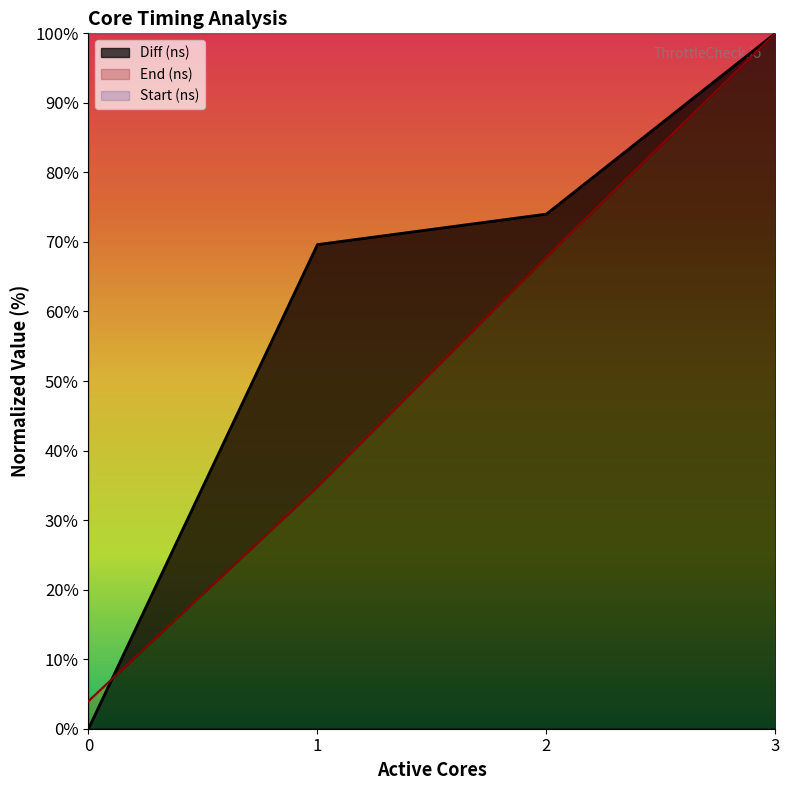

What is the value of the Start (ns) point at the 4th from the left?

100.0